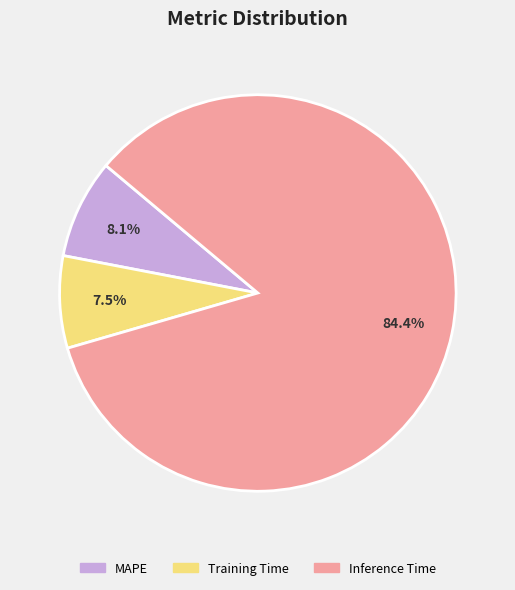

Which category has the biggest portion of the pie?

Inference Time